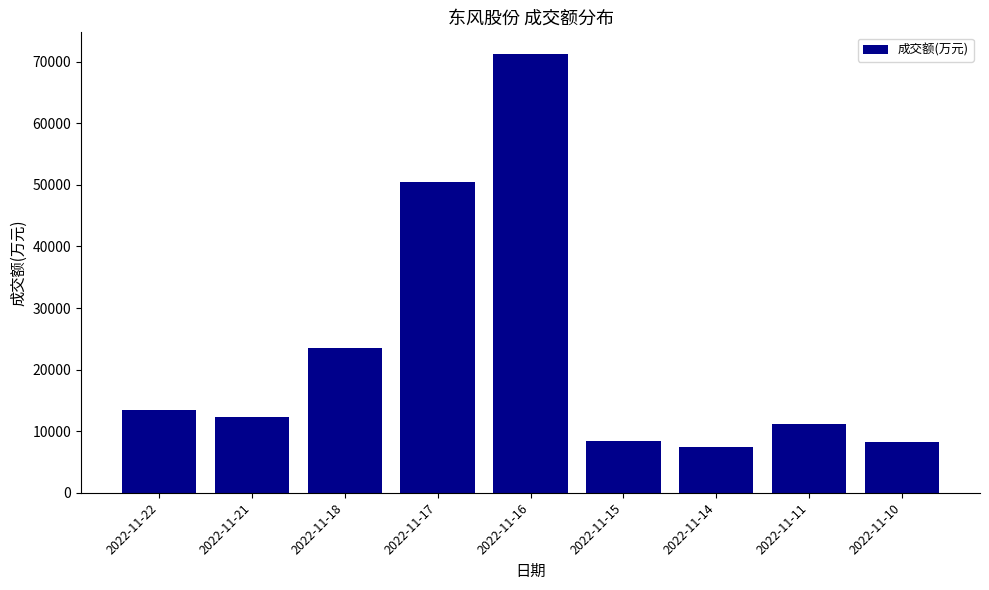

What is the maximum value shown in the chart?

71211